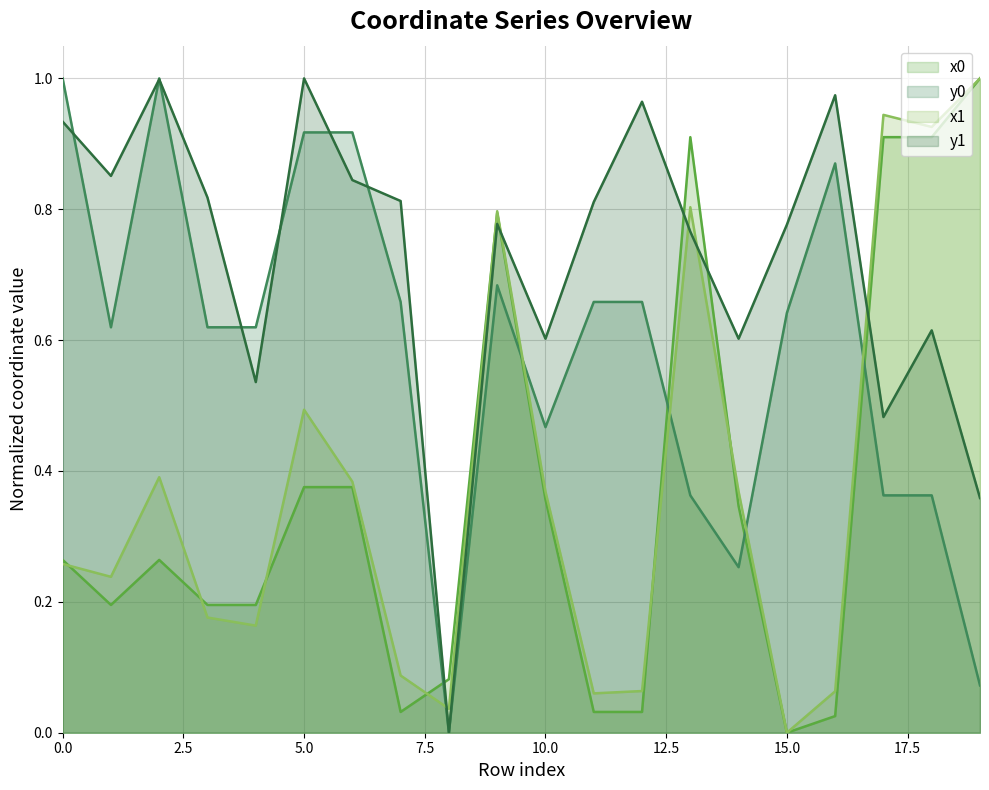

Rank the categories by x0 value from lowest to highest.

15, 16, 7, 11, 12, 8, 1, 3, 4, 0, 2, 14, 10, 5, 6, 9, 13, 17, 18, 19